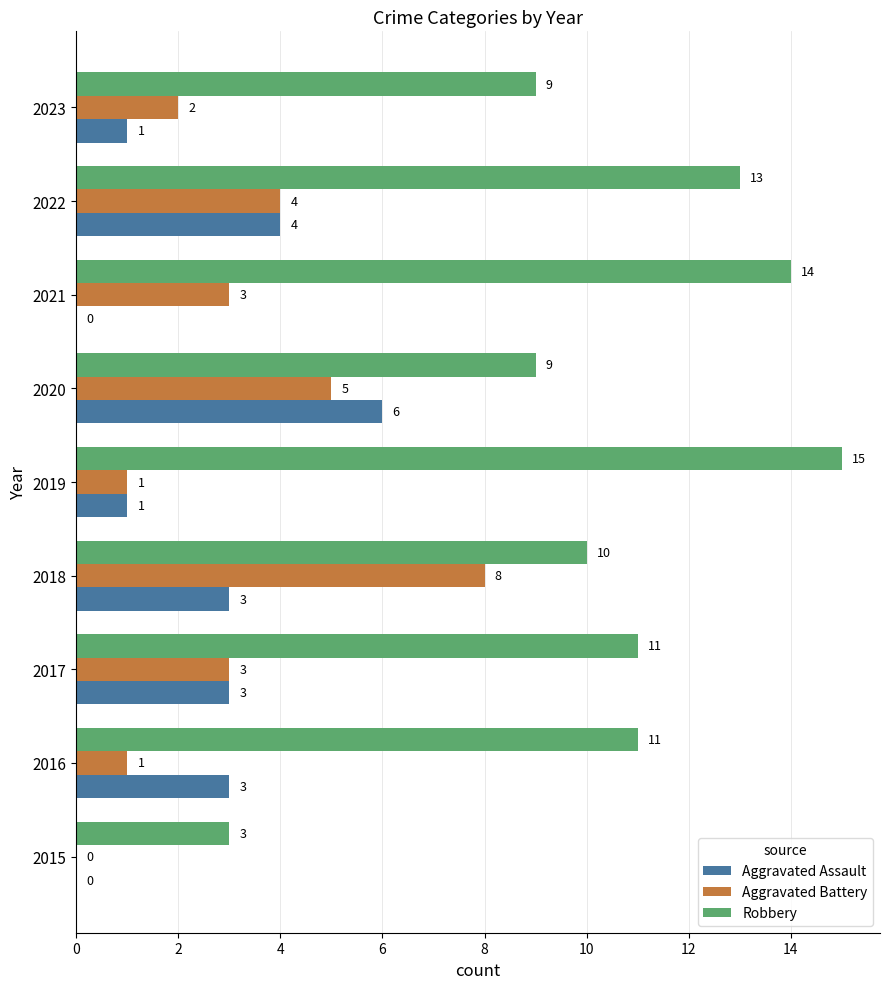

Is the value of Aggravated Assault at 2022 greater than the value of Aggravated Battery at 2018?

No